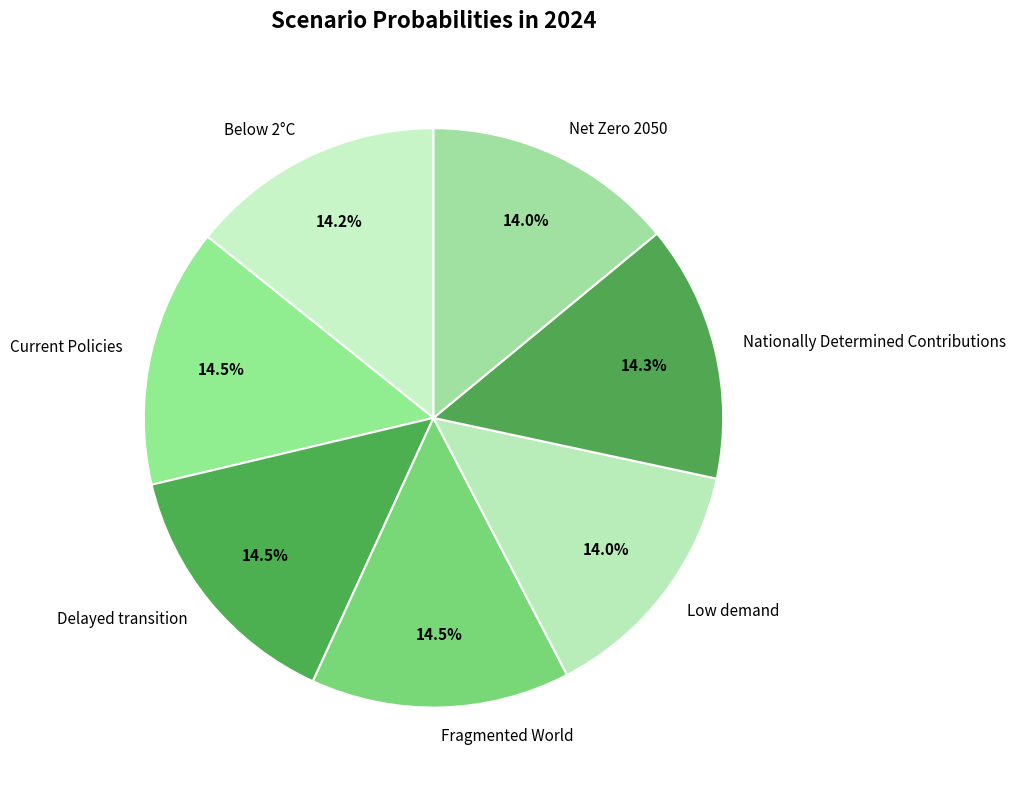

Does any single category account for the majority?

No